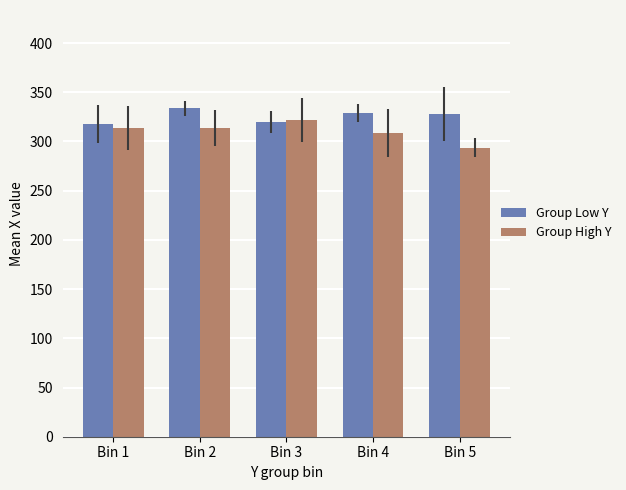

The Group High Y series shows 308.9 at Bin 4. True or false?

True